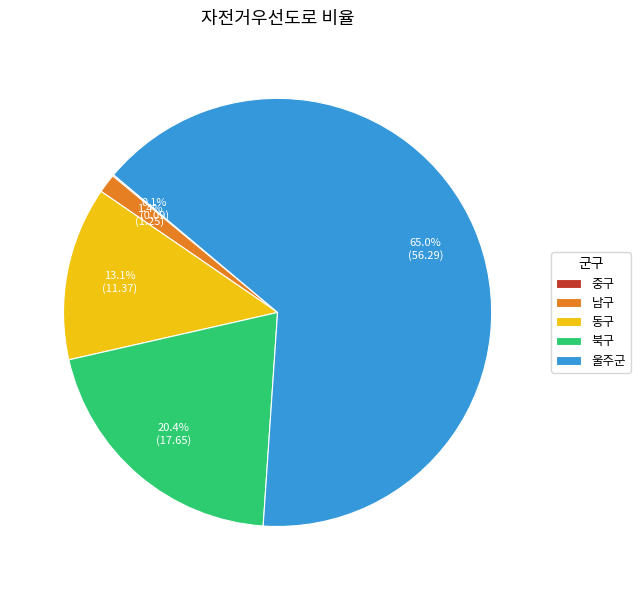

The 동구 slice represents 13% of the pie. True or false?

True